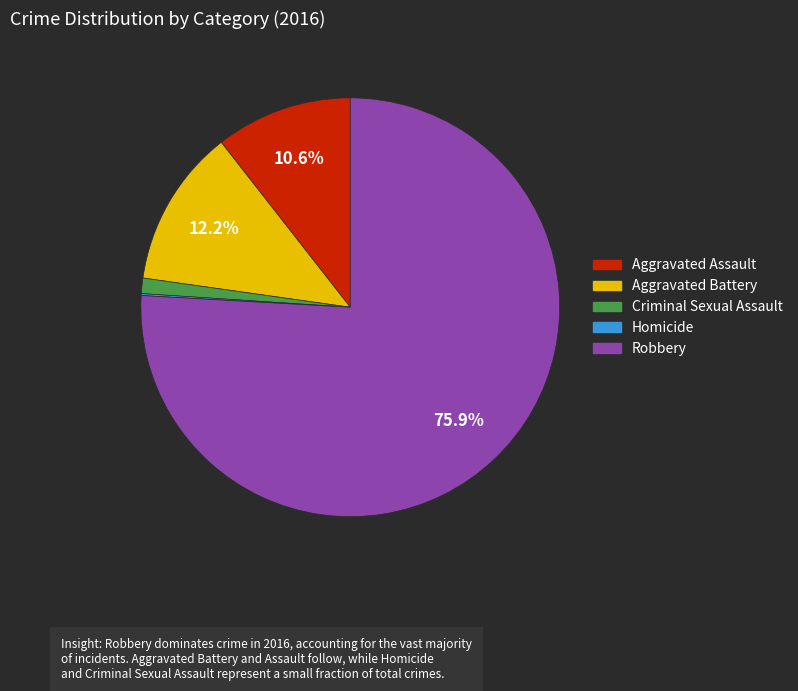

Do Aggravated Battery and Aggravated Assault together represent more than half of the pie?

No